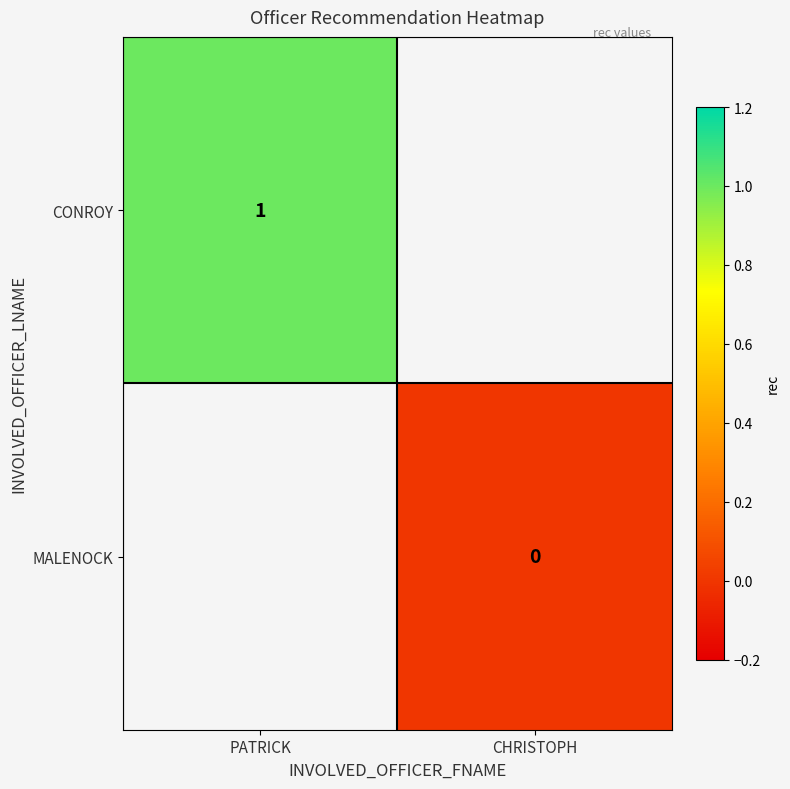

True or false: CONROY has a value of 1 at PATRICK.

True